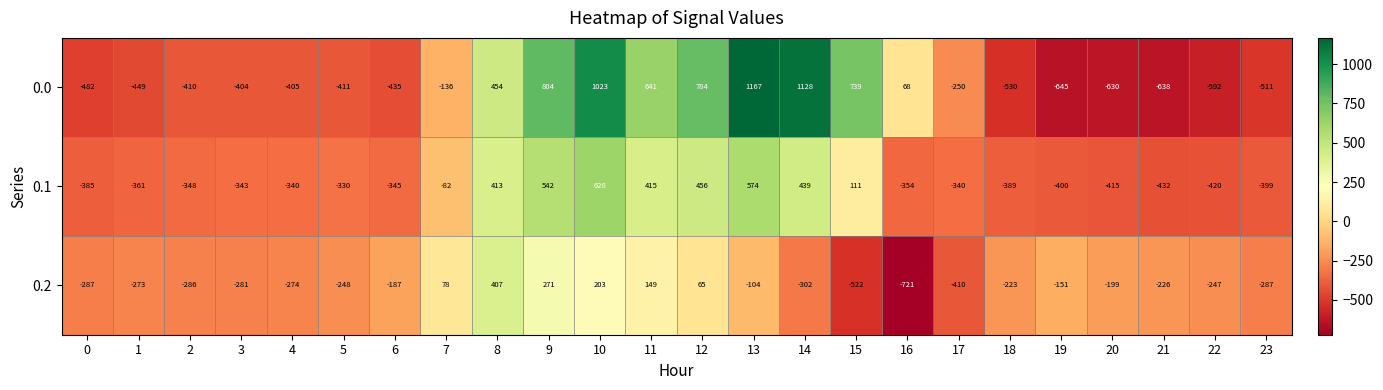

Rank the series by their average value, from highest to lowest.

0.0, 0.1, 0.2